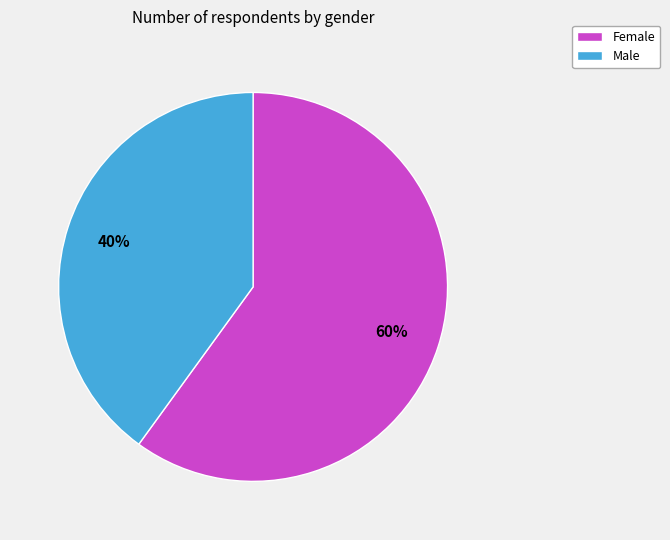

How many segments does this pie chart have?

2